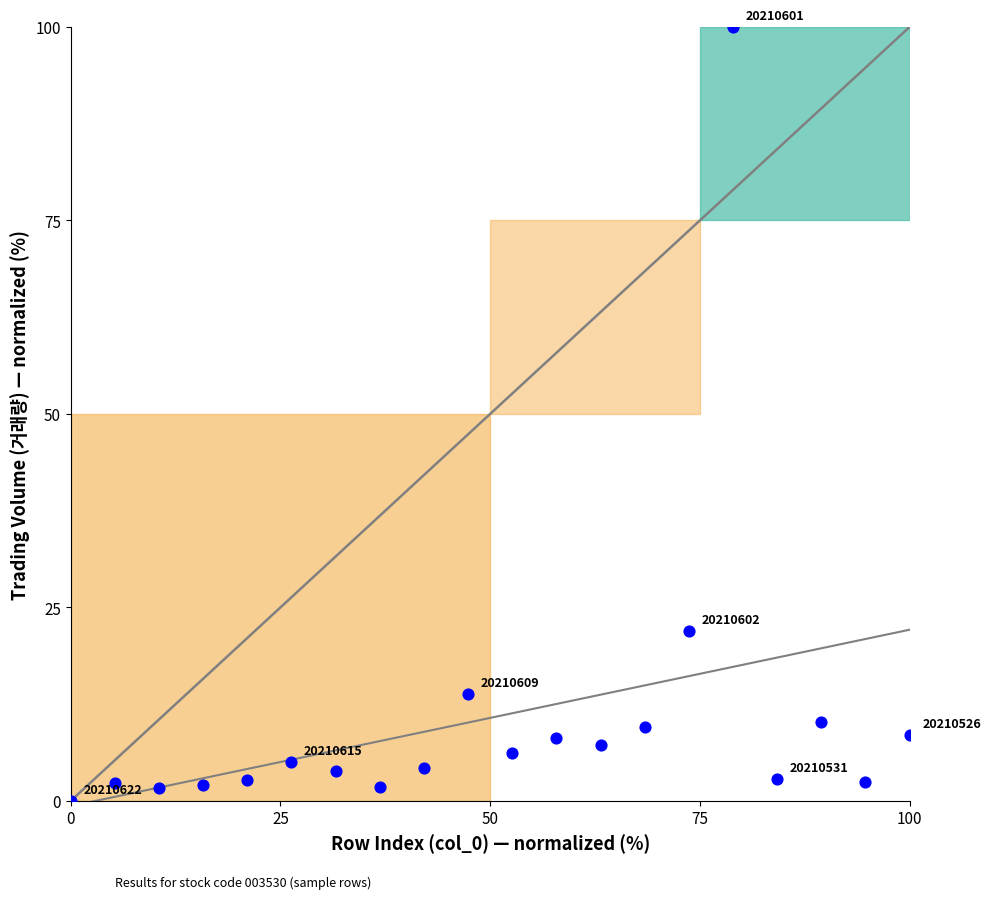

What is the range of X values (max minus min)?

100.0